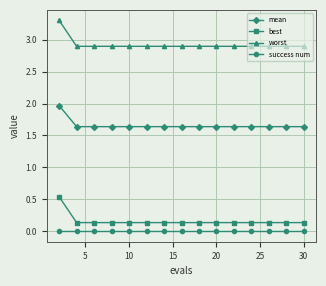

Which series has the widest spread of values?

worst